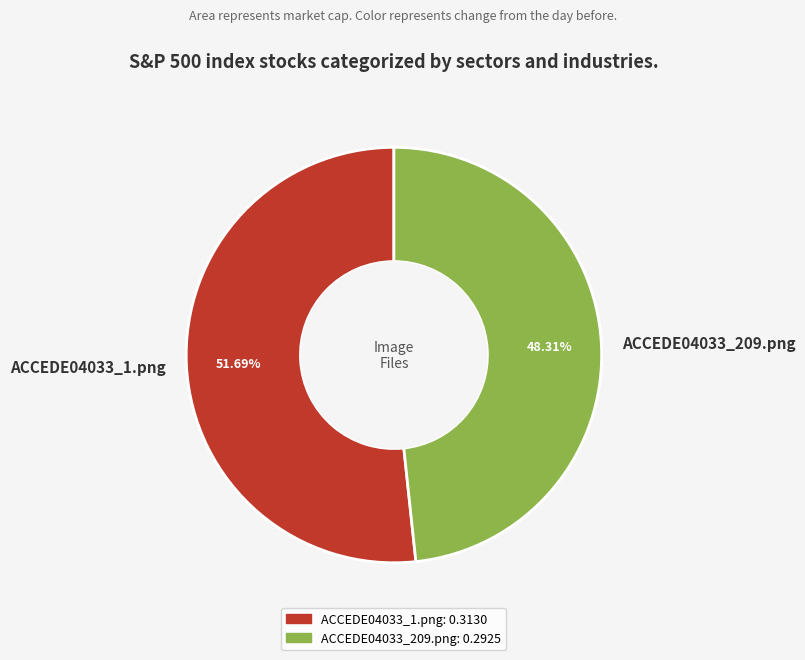

To the nearest percent, what percentage of the pie is ACCEDE04033_1.png?

52%